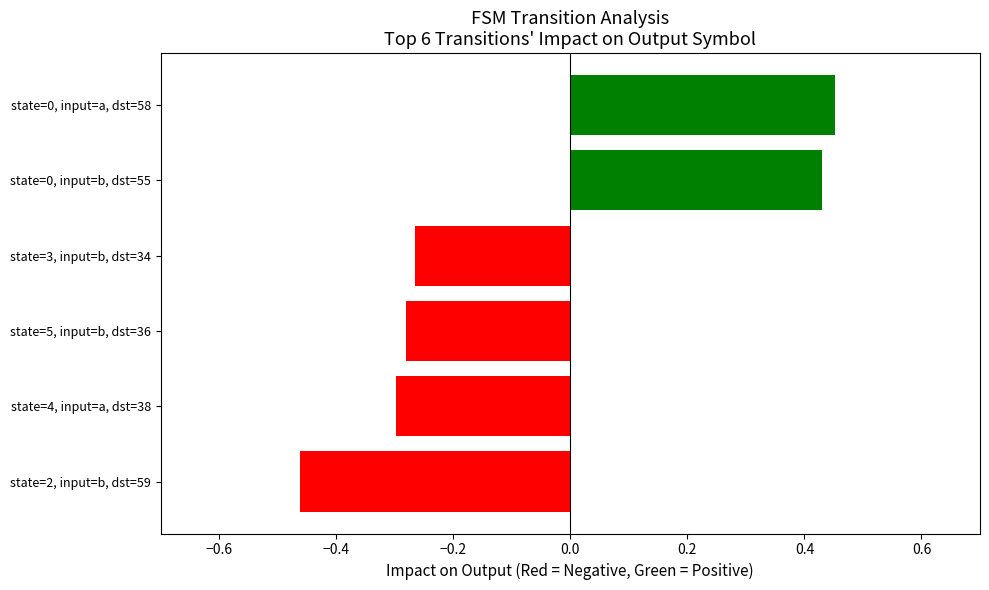

Count the number of values greater than 0.

2